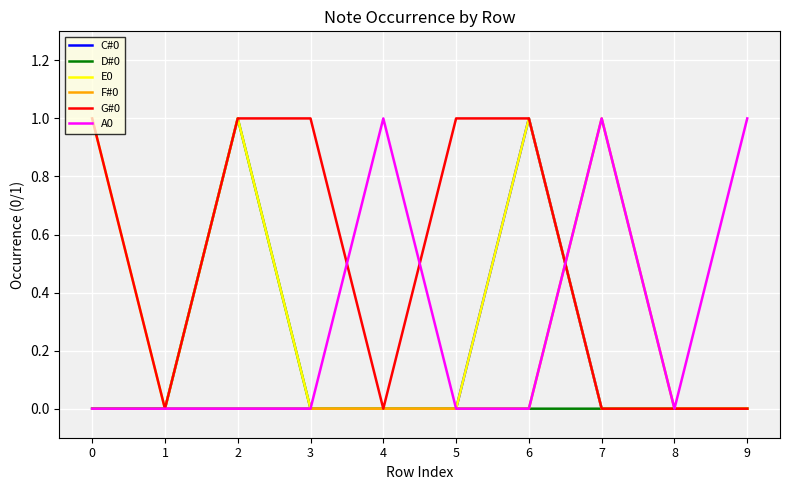

What is the sum of the F#0 values at 7 and 6?

1